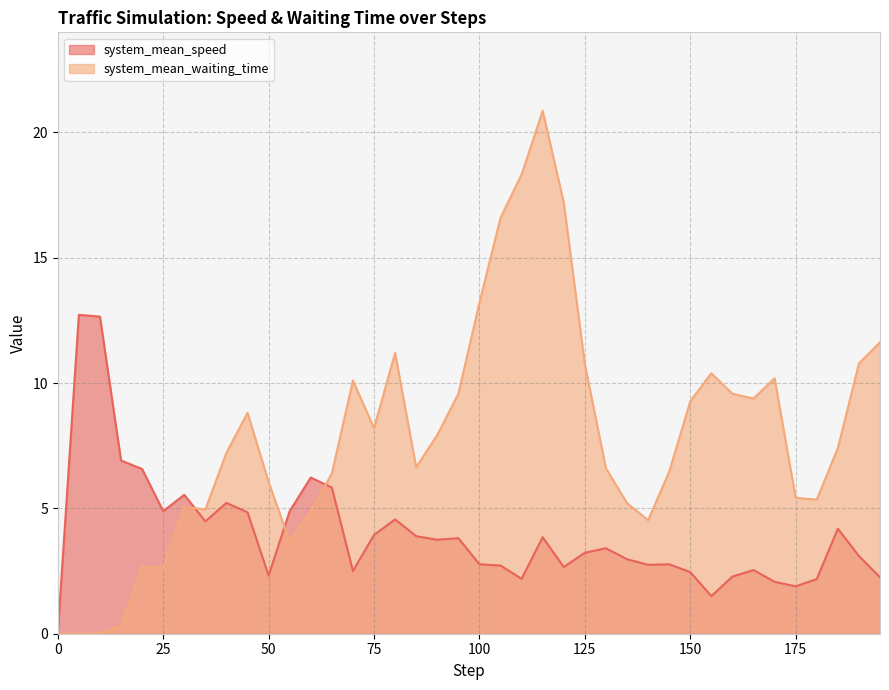

List the series in order of their peak value, highest first.

system_mean_waiting_time, system_mean_speed